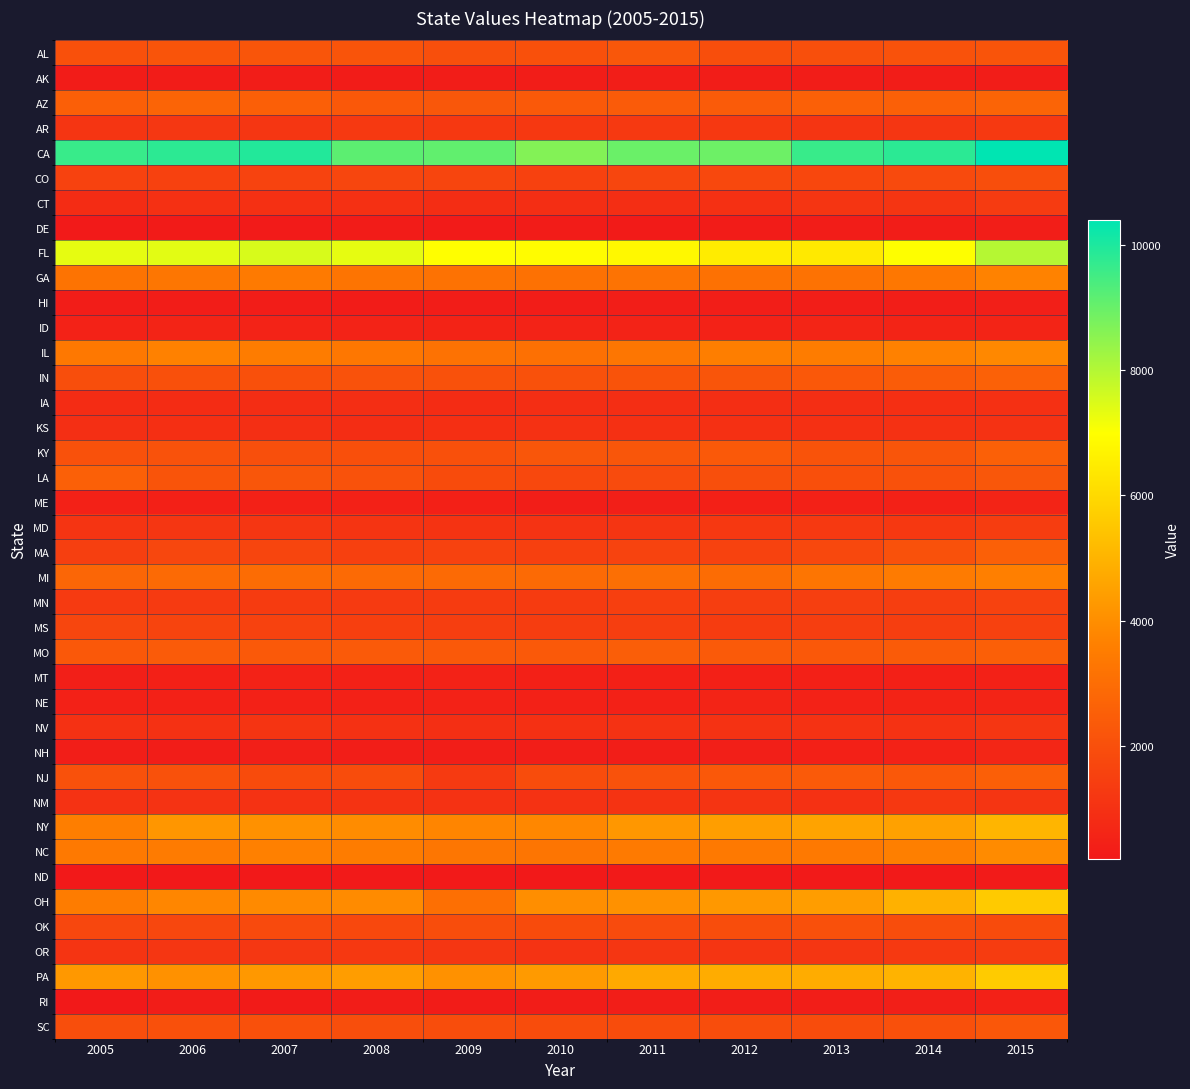

What is the difference between the highest and lowest values at 2011?

8740